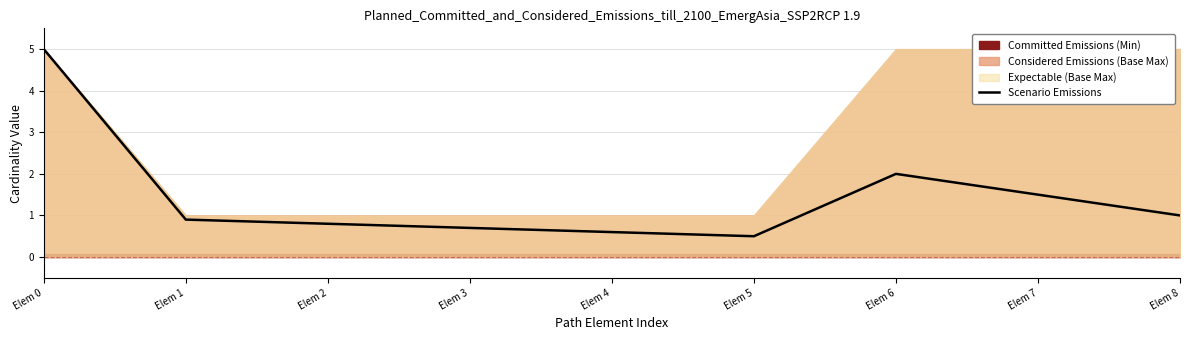

What is the value of the 8th point from the left?

1.5